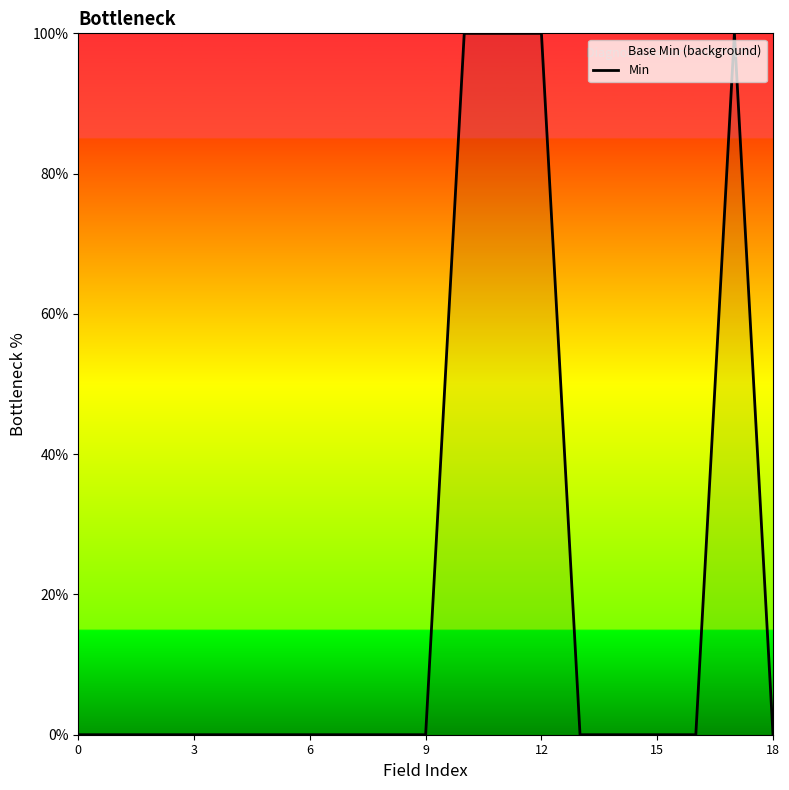

True or false: the data shows 52 at 15.

False